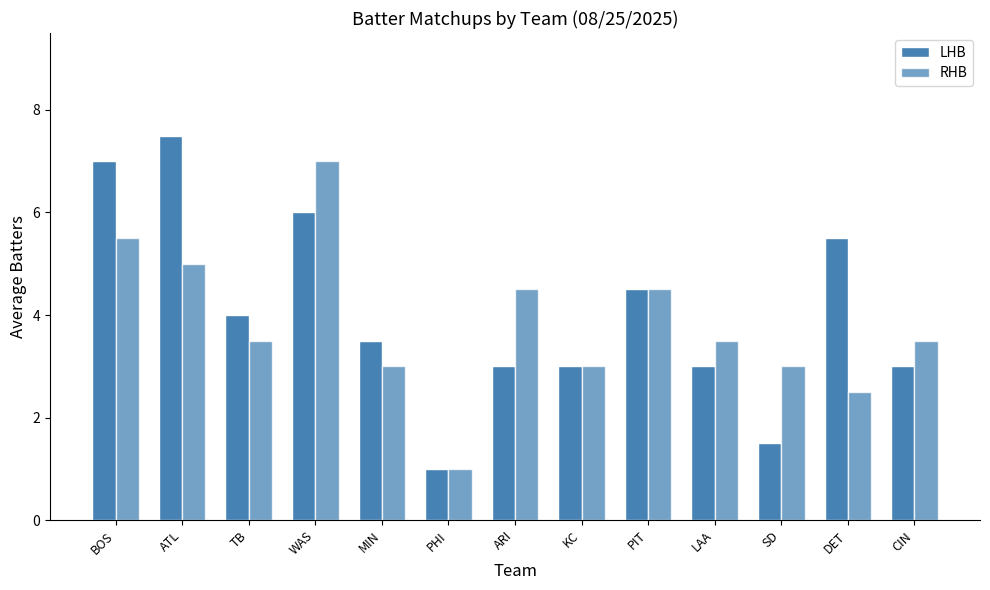

Reading left to right, transcribe all the data shown in this chart.

LHB: BOS=7.0	ATL=7.5	TB=4.0	WAS=6.0	MIN=3.5	PHI=1.0	ARI=3.0	KC=3.0	PIT=4.5	LAA=3.0	SD=1.5	DET=5.5	CIN=3.0
RHB: BOS=5.5	ATL=5.0	TB=3.5	WAS=7.0	MIN=3.0	PHI=1.0	ARI=4.5	KC=3.0	PIT=4.5	LAA=3.5	SD=3.0	DET=2.5	CIN=3.5